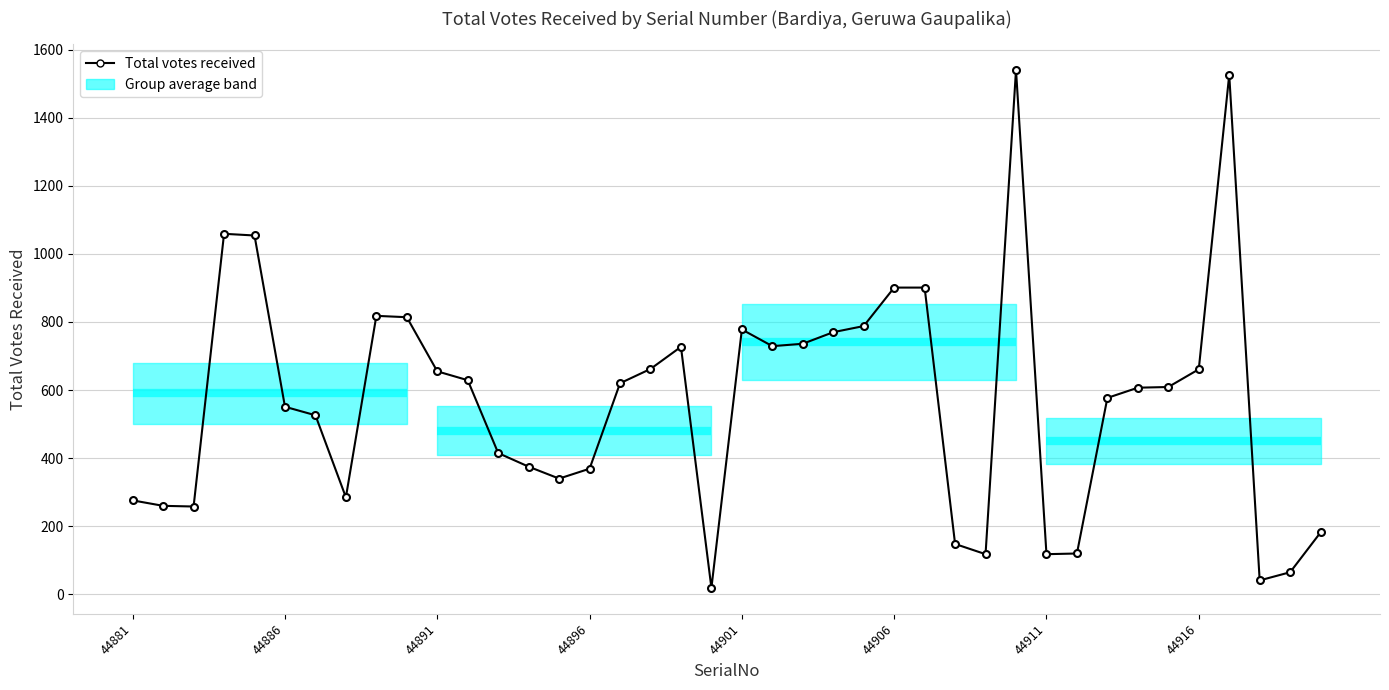

What is the sum of all values?

22627